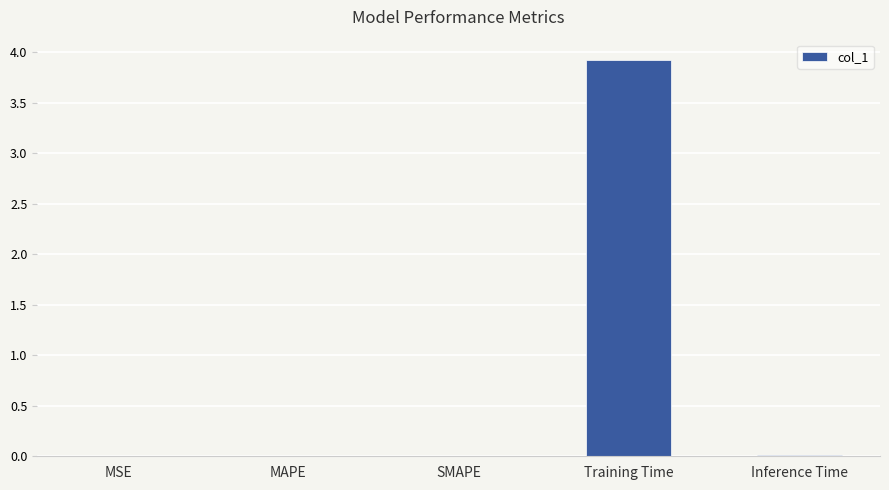

Which category has the highest value across all series?

Training Time